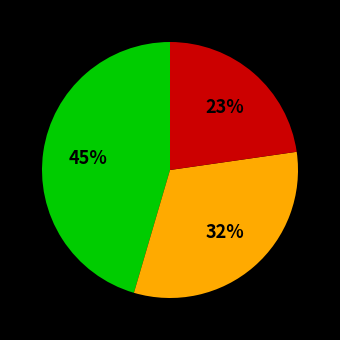

To the nearest percent, what is the average slice percentage?

33%